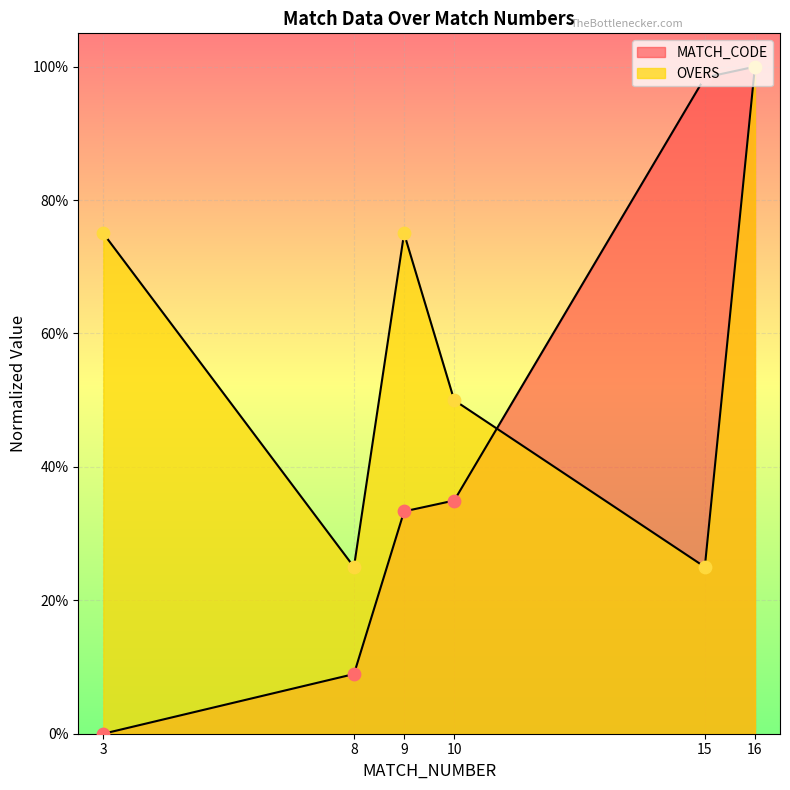

Which series has the largest total across all categories?

OVERS